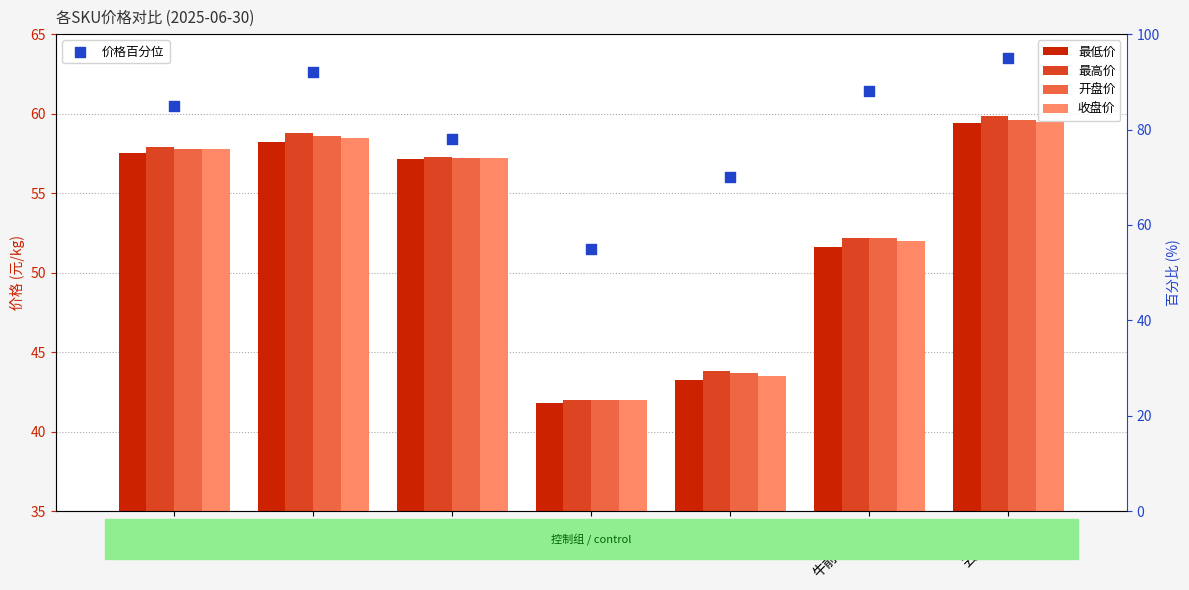

Which series has the largest Y range (max minus min)?

价格百分位